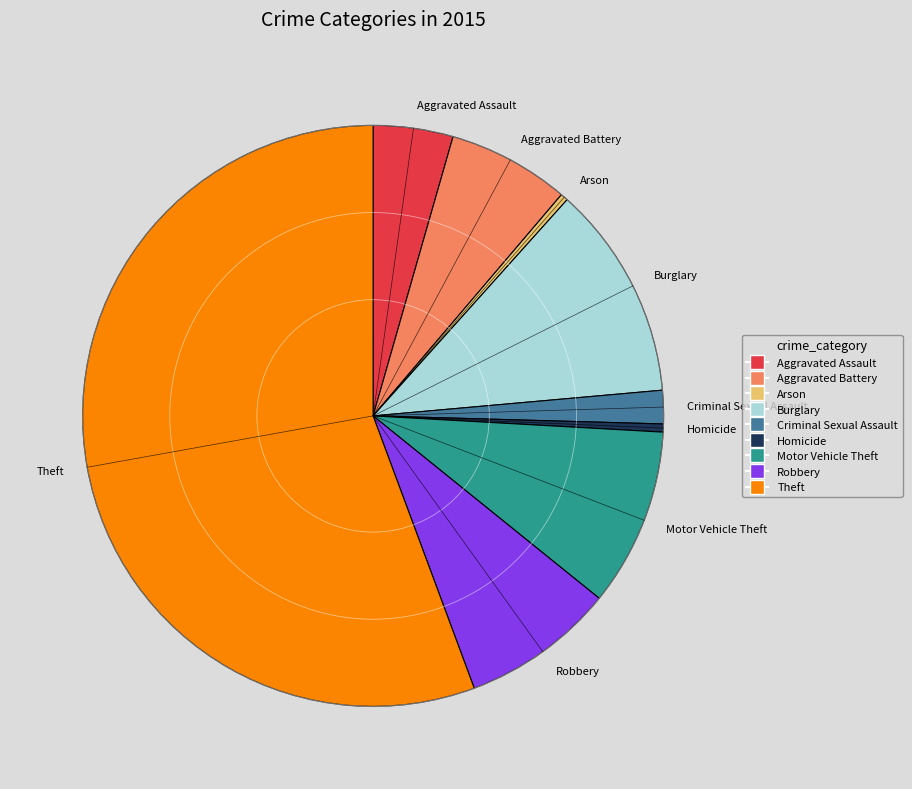

Does Robbery represent more than half of the total?

No